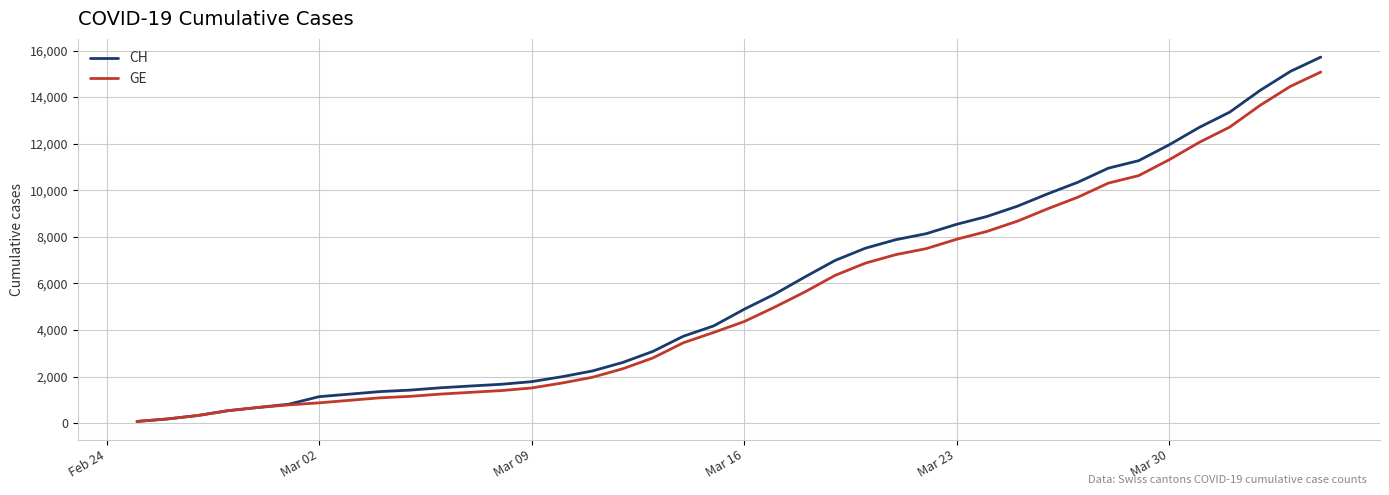

Which series has the largest range (max minus min)?

CH